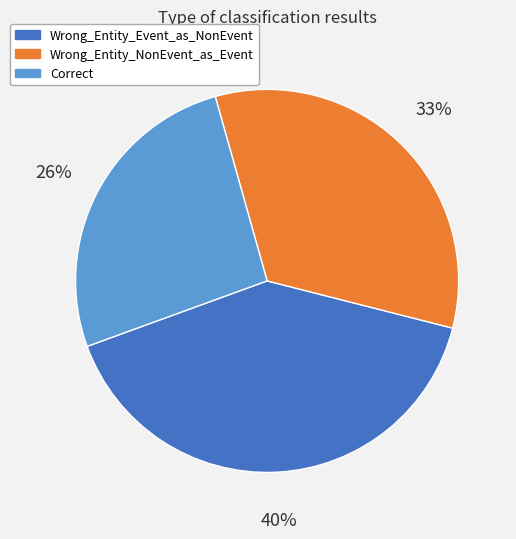

To the nearest percent, what is the combined percentage of Wrong_Entity_NonEvent_as_Event and Correct?

60%